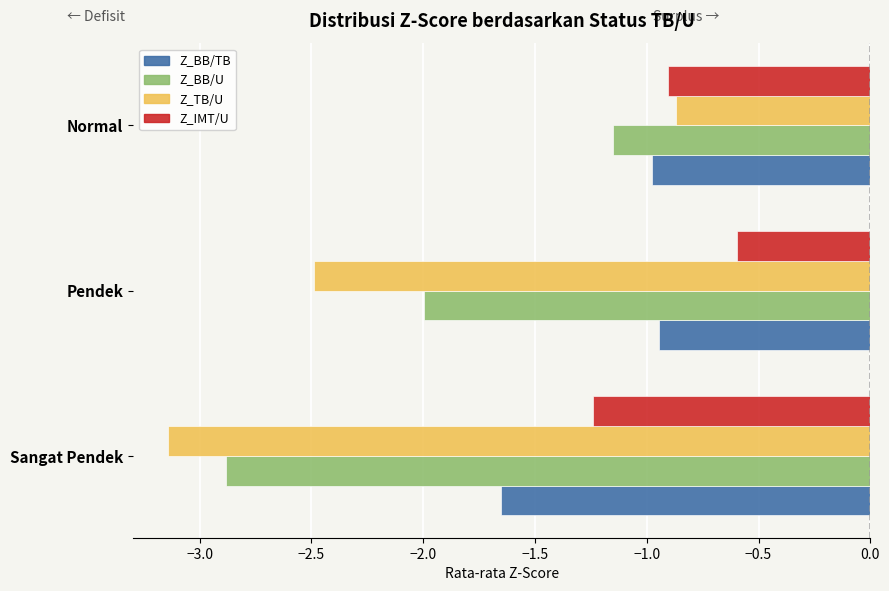

Is it true that Z_BB/U equals -0.7 at Normal?

False